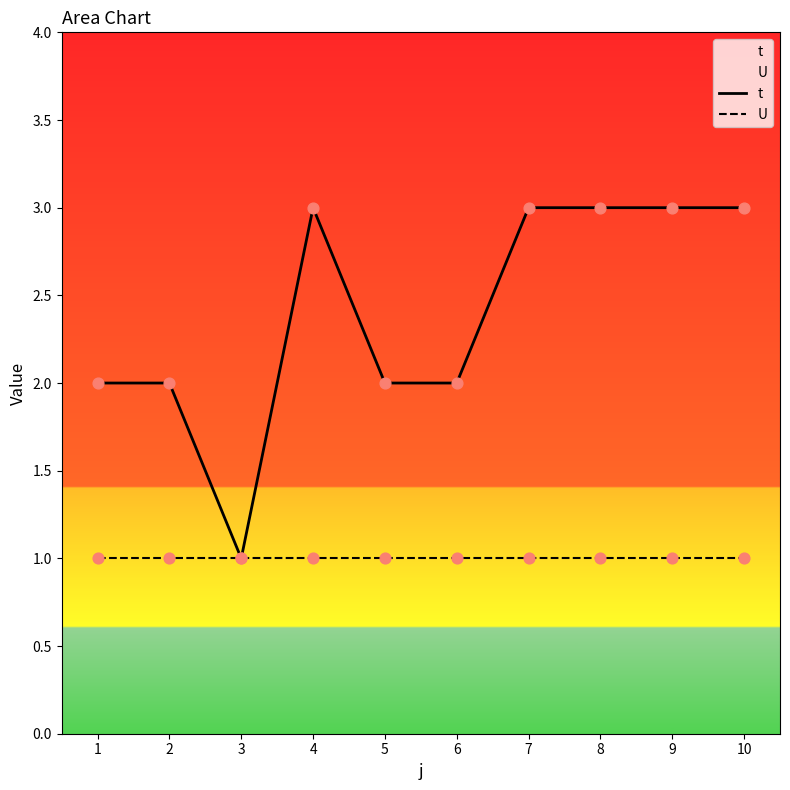

At which category is the sum across all series the highest?

4